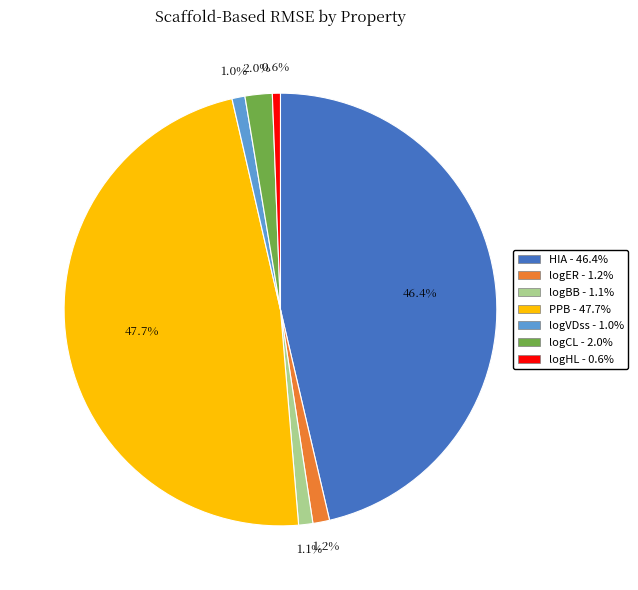

Which slice is the largest?

PPB